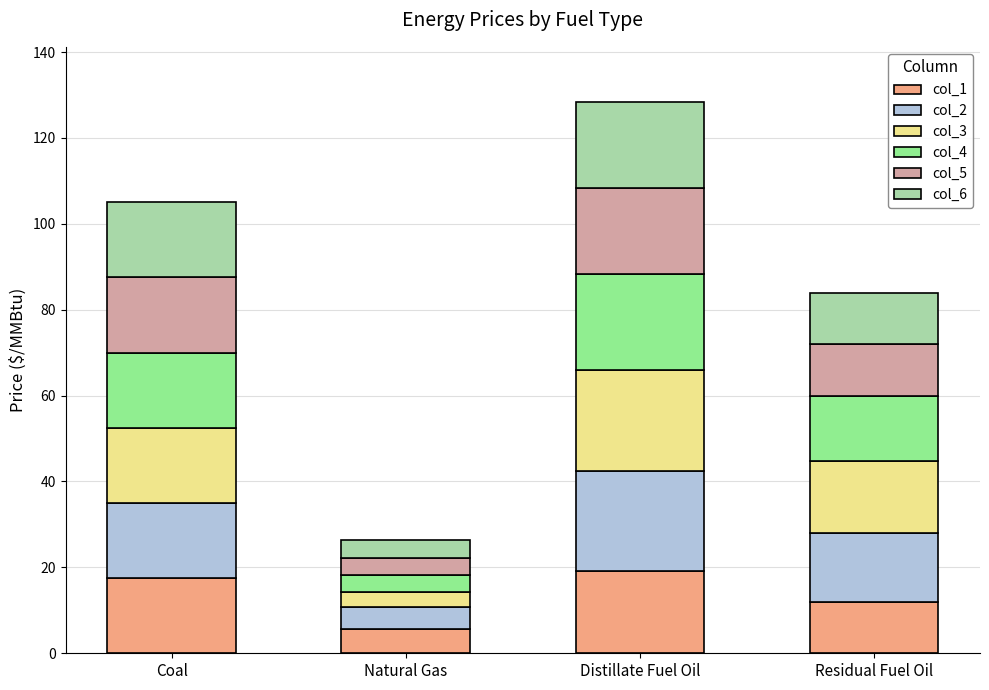

At which label does col_1 reach its minimum?

Natural Gas